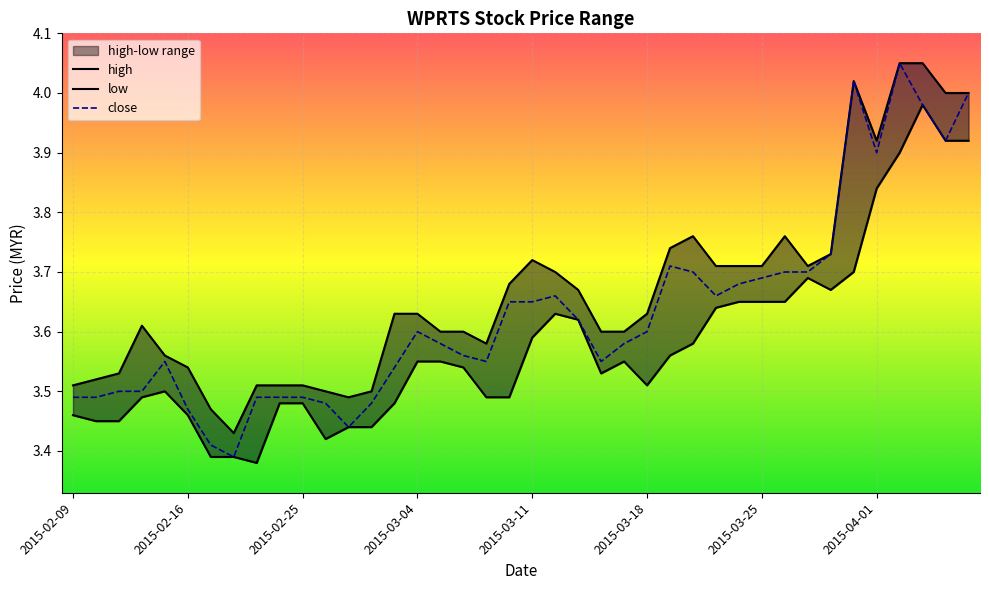

Reading left to right, what are all the values shown in this chart?

high: 2015-02-09=3.5	2015-02-10=3.5	2015-02-11=3.5	2015-02-12=3.6	2015-02-13=3.6	2015-02-16=3.5	2015-02-17=3.5	2015-02-18=3.4	2015-02-23=3.5	2015-02-24=3.5	2015-02-25=3.5	2015-02-26=3.5	2015-02-27=3.5	2015-03-02=3.5	2015-03-03=3.6	2015-03-04=3.6	2015-03-05=3.6	2015-03-06=3.6	2015-03-09=3.6	2015-03-10=3.7	2015-03-11=3.7	2015-03-12=3.7	2015-03-13=3.7	2015-03-16=3.6	2015-03-17=3.6	2015-03-18=3.6	2015-03-19=3.7	2015-03-20=3.8	2015-03-23=3.7	2015-03-24=3.7	2015-03-25=3.7	2015-03-26=3.8	2015-03-27=3.7	2015-03-30=3.7	2015-03-31=4.0	2015-04-01=3.9	2015-04-02=4.0	2015-04-03=4.0	2015-04-06=4.0	2015-04-07=4.0
low: 2015-02-09=3.5	2015-02-10=3.5	2015-02-11=3.5	2015-02-12=3.5	2015-02-13=3.5	2015-02-16=3.5	2015-02-17=3.4	2015-02-18=3.4	2015-02-23=3.4	2015-02-24=3.5	2015-02-25=3.5	2015-02-26=3.4	2015-02-27=3.4	2015-03-02=3.4	2015-03-03=3.5	2015-03-04=3.5	2015-03-05=3.5	2015-03-06=3.5	2015-03-09=3.5	2015-03-10=3.5	2015-03-11=3.6	2015-03-12=3.6	2015-03-13=3.6	2015-03-16=3.5	2015-03-17=3.5	2015-03-18=3.5	2015-03-19=3.6	2015-03-20=3.6	2015-03-23=3.6	2015-03-24=3.6	2015-03-25=3.6	2015-03-26=3.6	2015-03-27=3.7	2015-03-30=3.7	2015-03-31=3.7	2015-04-01=3.8	2015-04-02=3.9	2015-04-03=4.0	2015-04-06=3.9	2015-04-07=3.9
close: 2015-02-09=3.5	2015-02-10=3.5	2015-02-11=3.5	2015-02-12=3.5	2015-02-13=3.5	2015-02-16=3.5	2015-02-17=3.4	2015-02-18=3.4	2015-02-23=3.5	2015-02-24=3.5	2015-02-25=3.5	2015-02-26=3.5	2015-02-27=3.4	2015-03-02=3.5	2015-03-03=3.5	2015-03-04=3.6	2015-03-05=3.6	2015-03-06=3.6	2015-03-09=3.5	2015-03-10=3.6	2015-03-11=3.6	2015-03-12=3.7	2015-03-13=3.6	2015-03-16=3.5	2015-03-17=3.6	2015-03-18=3.6	2015-03-19=3.7	2015-03-20=3.7	2015-03-23=3.7	2015-03-24=3.7	2015-03-25=3.7	2015-03-26=3.7	2015-03-27=3.7	2015-03-30=3.7	2015-03-31=4.0	2015-04-01=3.9	2015-04-02=4.0	2015-04-03=4.0	2015-04-06=3.9	2015-04-07=4.0